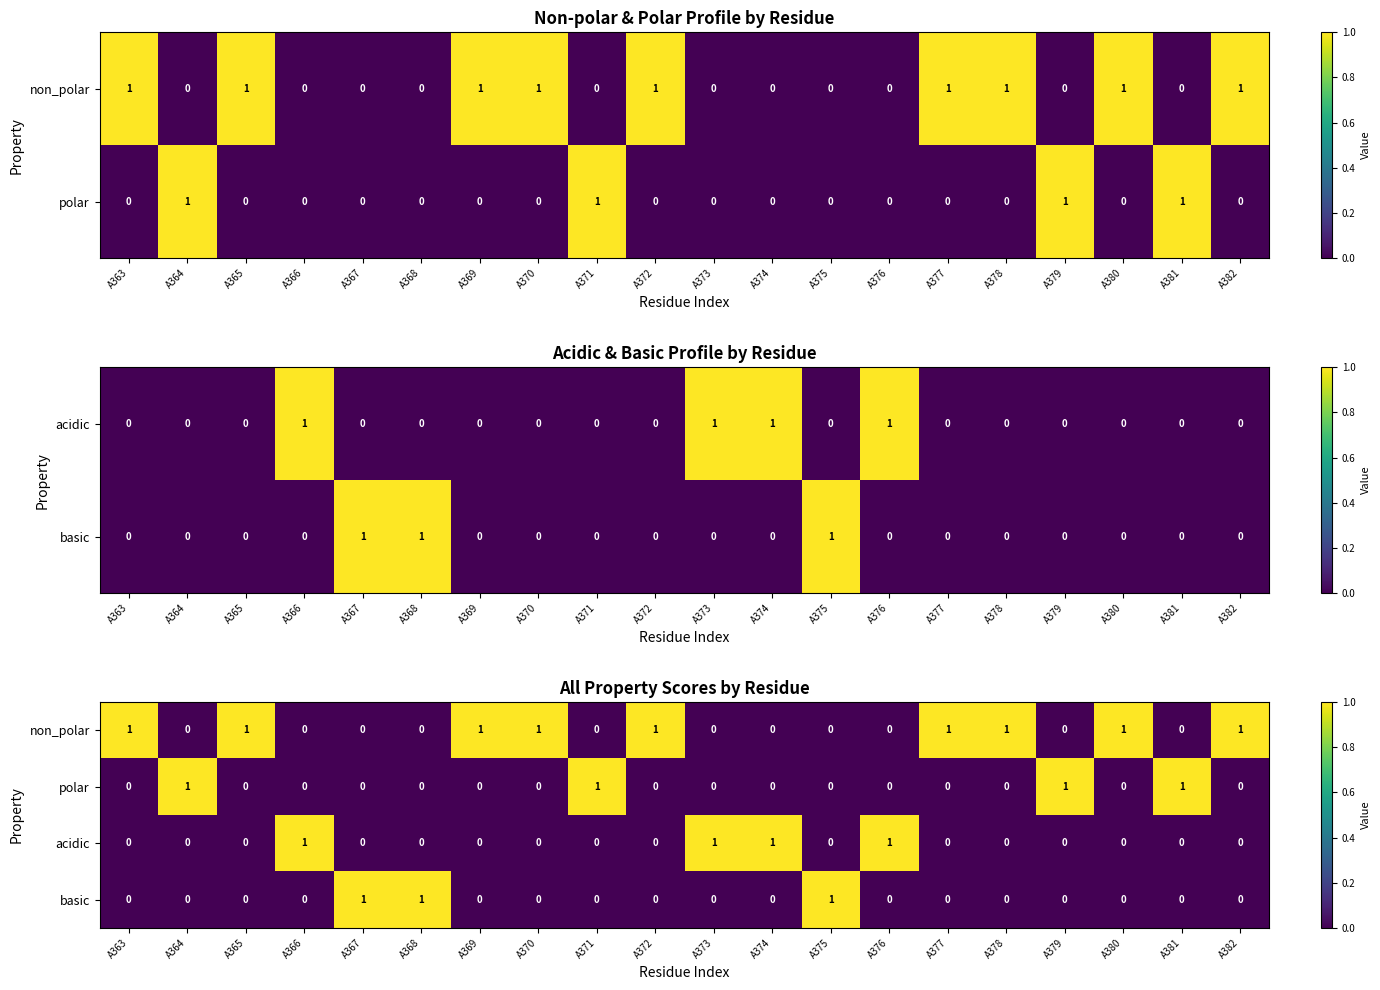

At which category is the sum across all series the highest?

A363